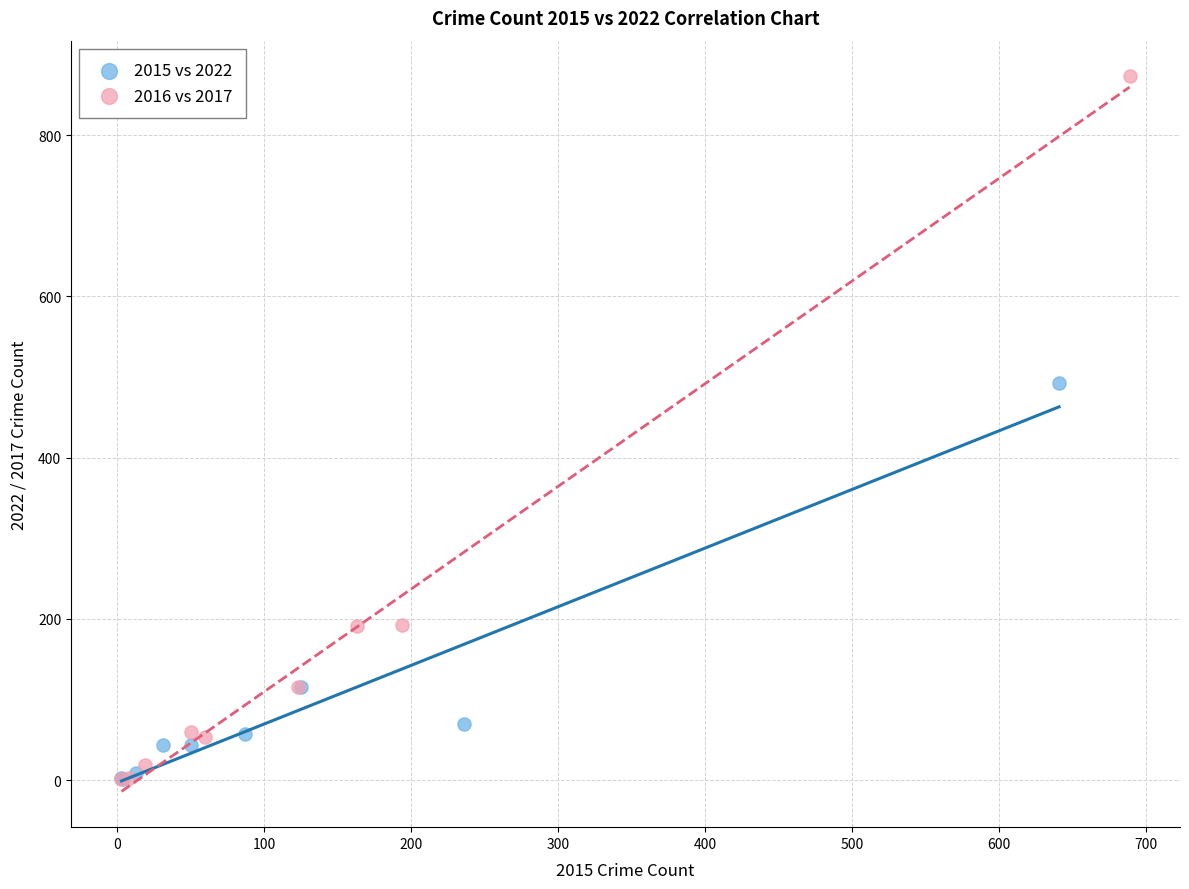

Which series has the widest spread of Y values?

2016 vs 2017